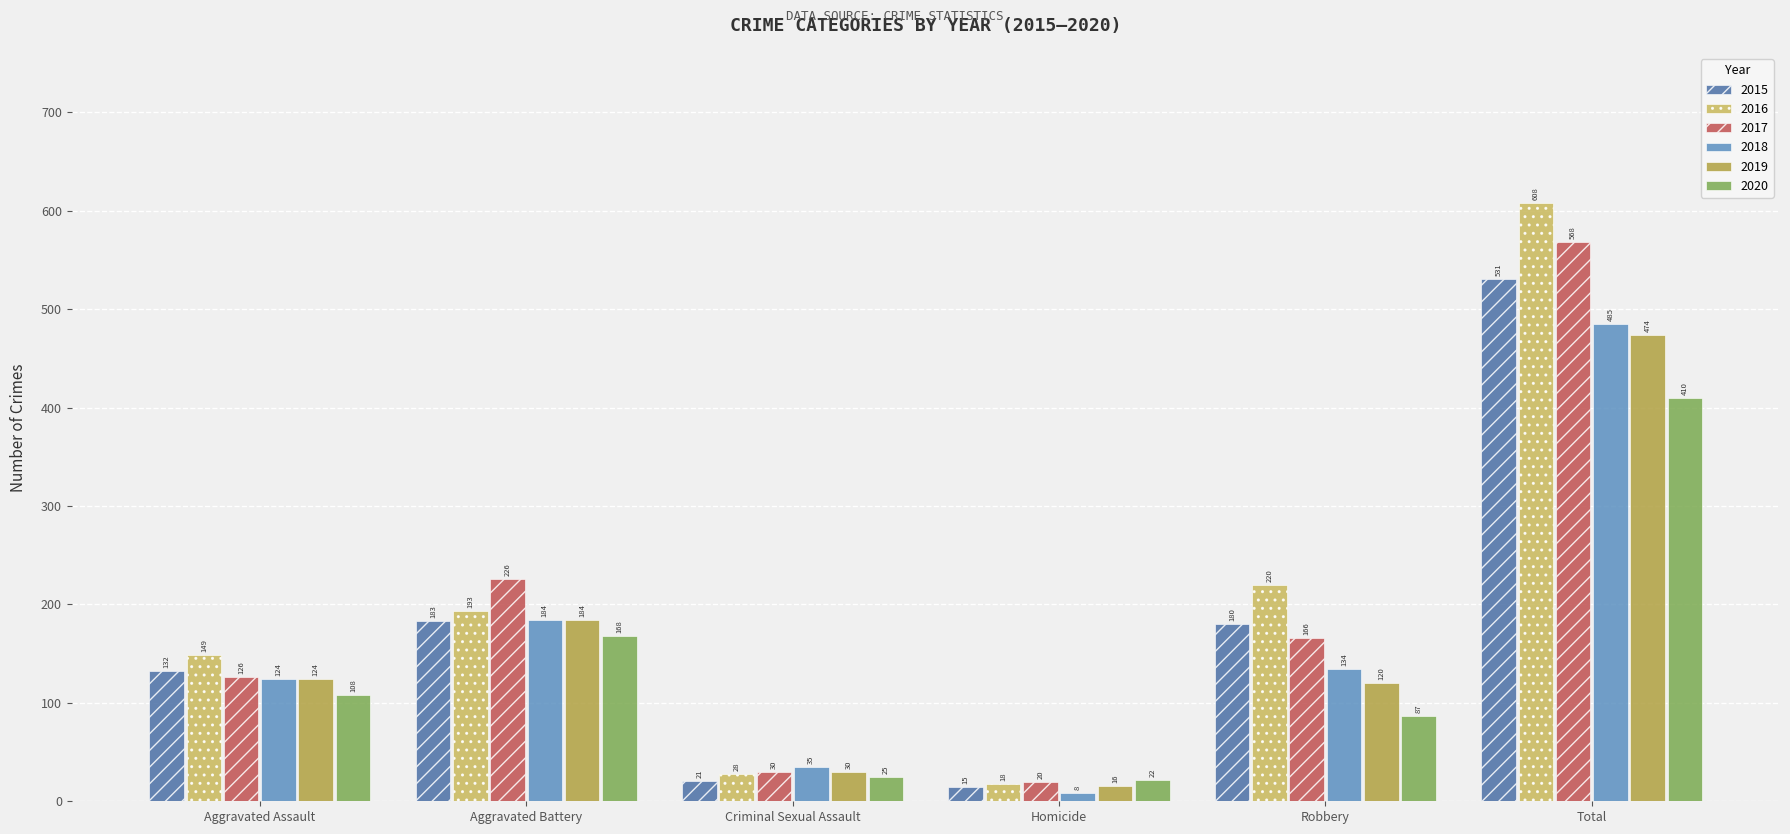

At which label does 2017 reach its minimum?

Homicide